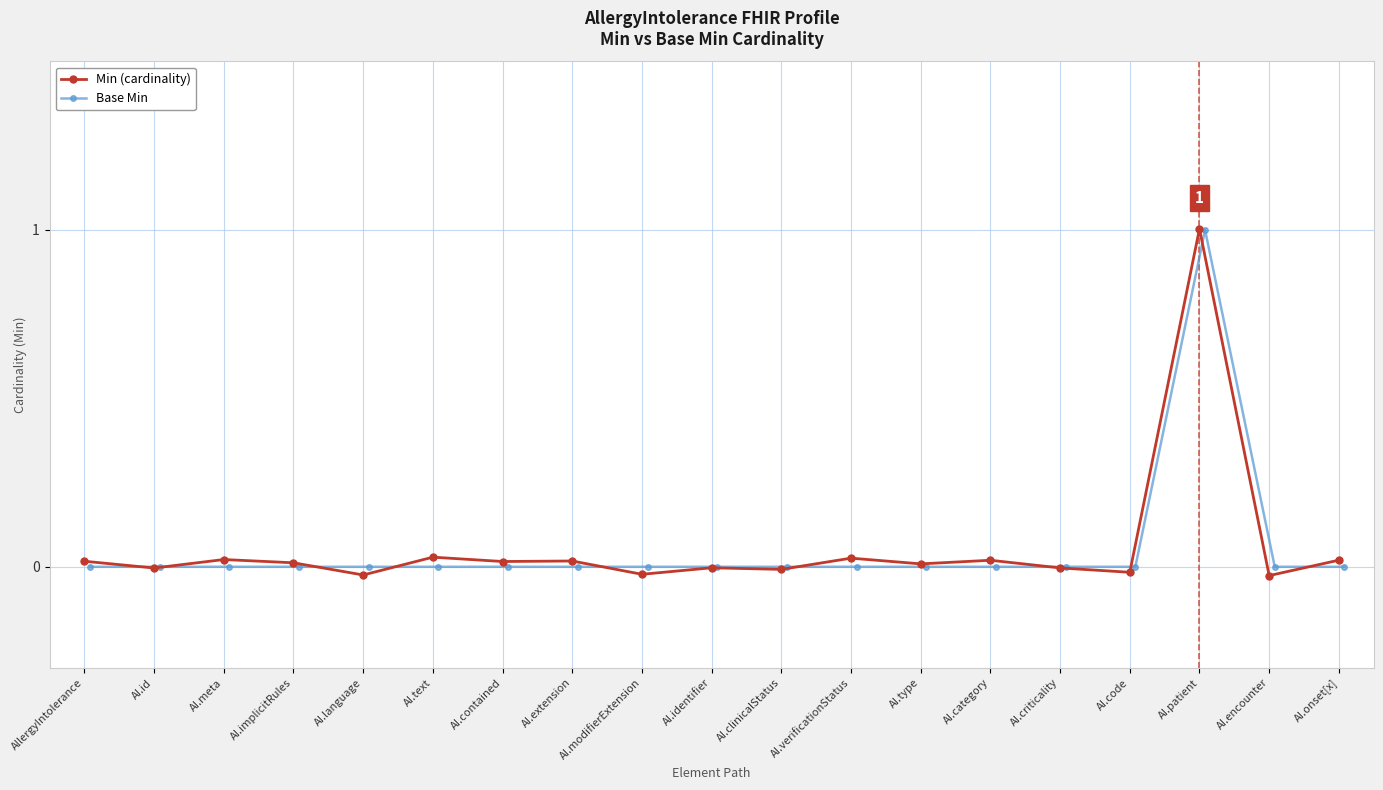

How many values in the Base Min series exceed 0?

1